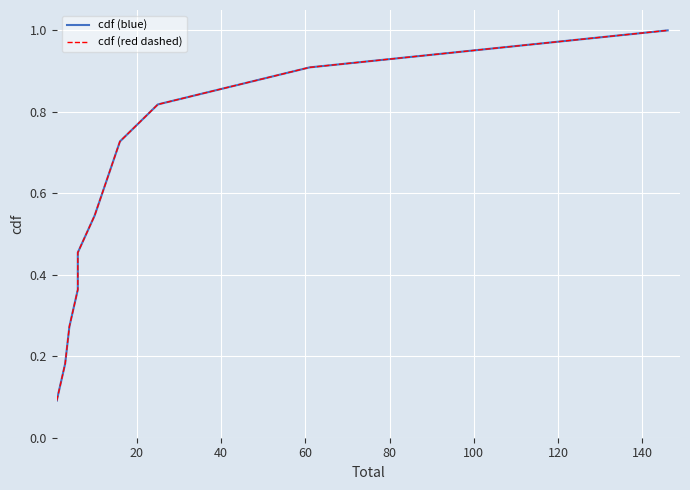

Reading left to right, transcribe all the data shown in this chart.

cdf (blue): 0.1	0.2	0.3	0.4	0.5	0.5	0.6	0.7	0.8	0.9	1.0
cdf (red dashed): 0.1	0.2	0.3	0.4	0.5	0.5	0.6	0.7	0.8	0.9	1.0